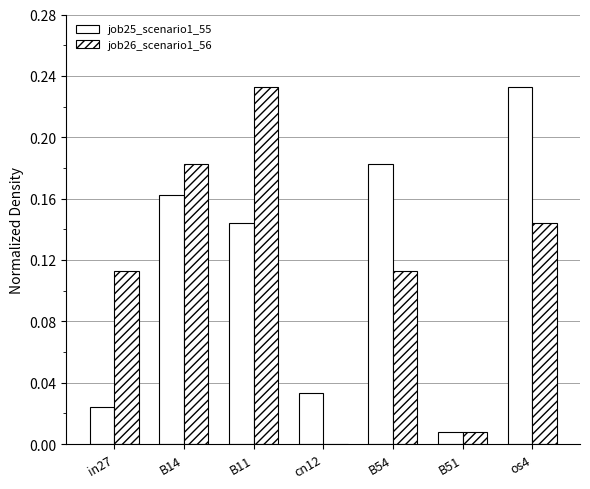

How many values in the job26_scenario1_56 series exceed 0?

6